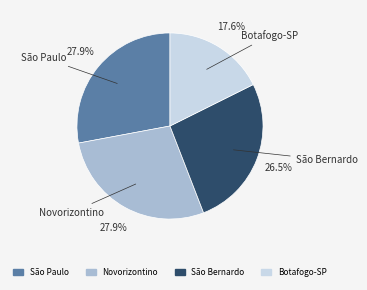

Which slice is the smallest?

Botafogo-SP